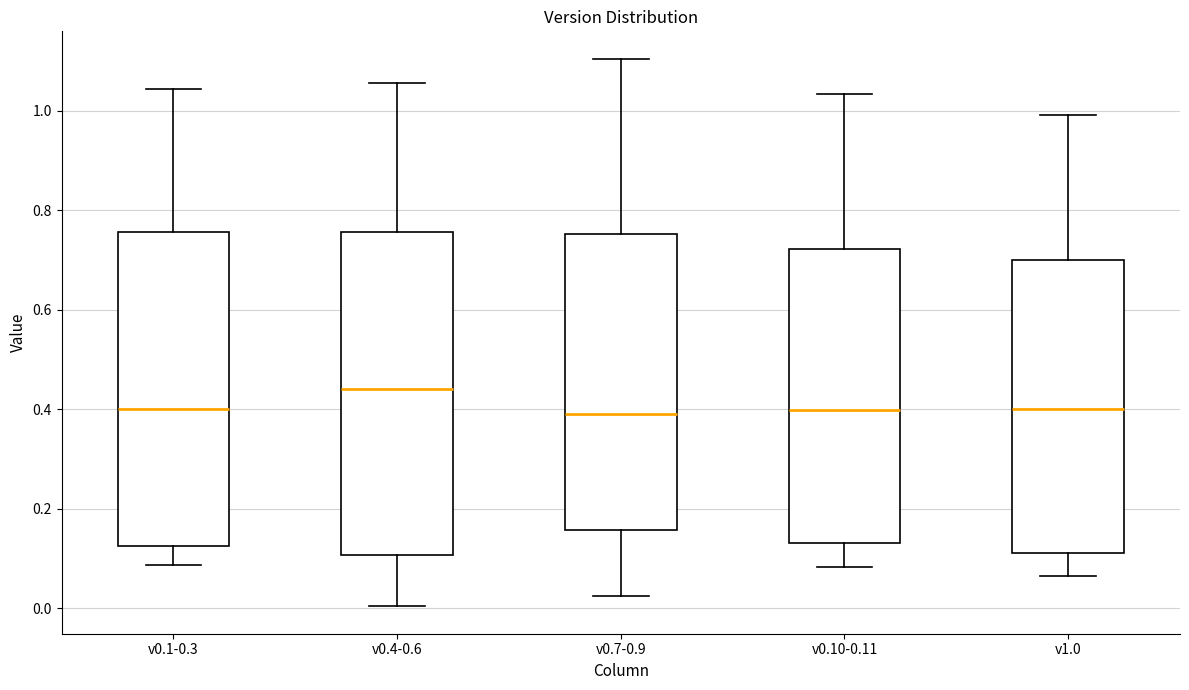

Where is the upper edge of the box for v0.4-0.6 on the y-axis? The values are not printed on the chart, so give them approximately, as read against the axis.

0.76